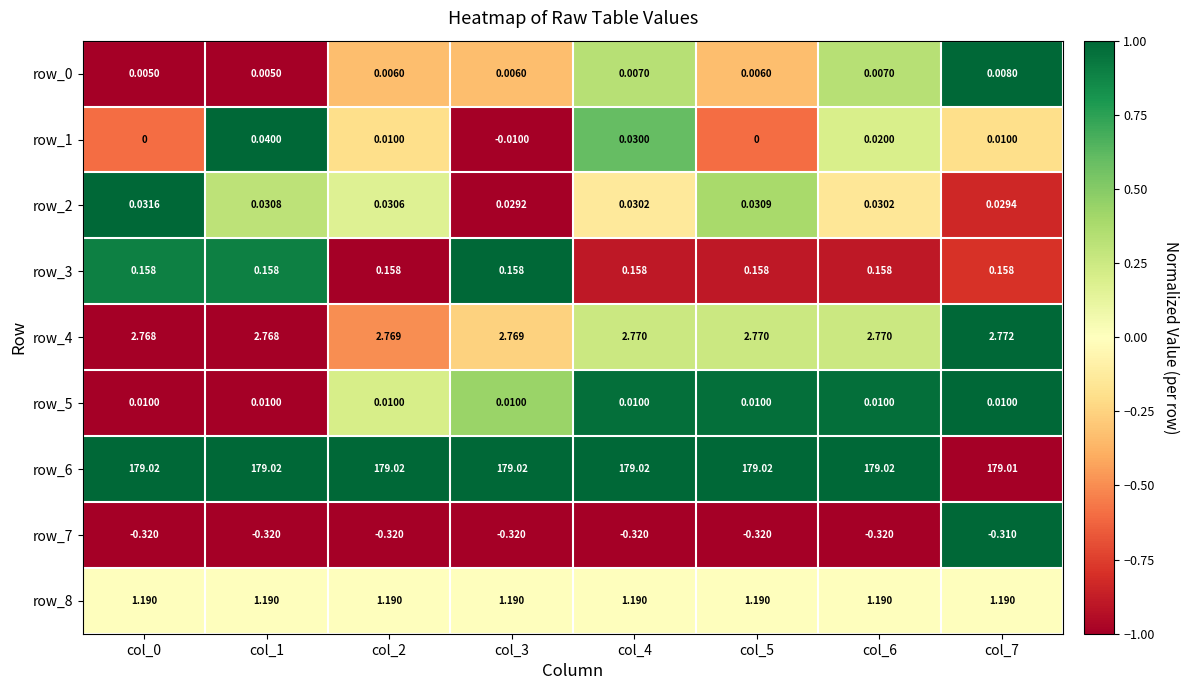

How many categories are shown in the chart?

8